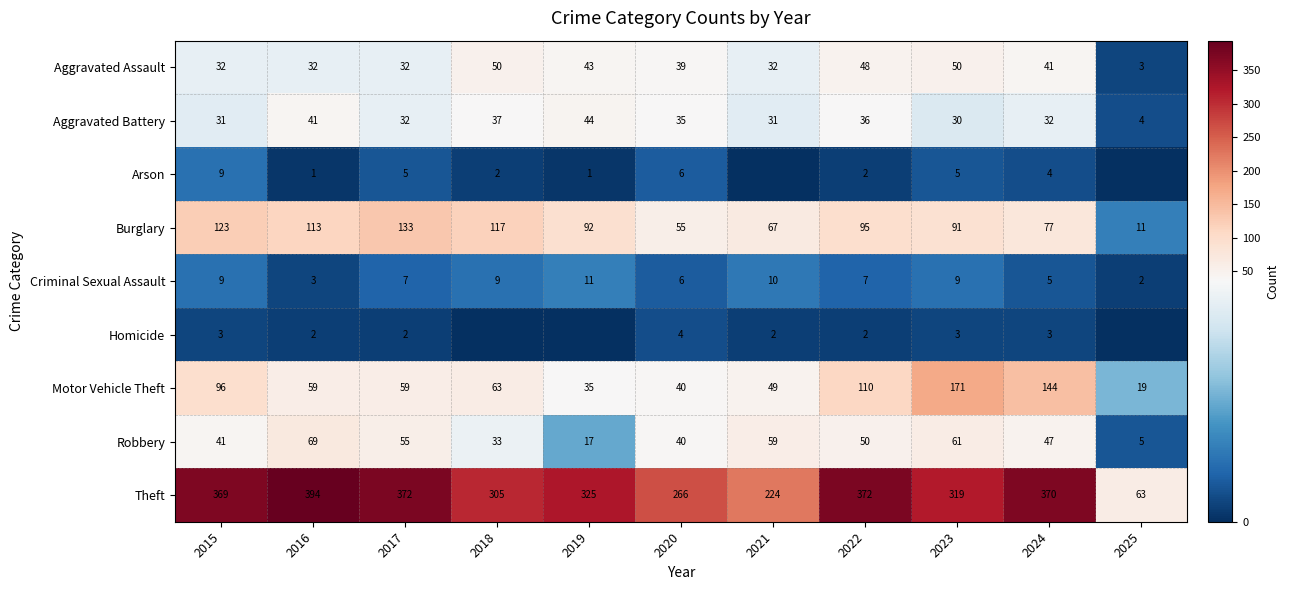

The value of Motor Vehicle Theft at 2018 is 22. True or false?

False